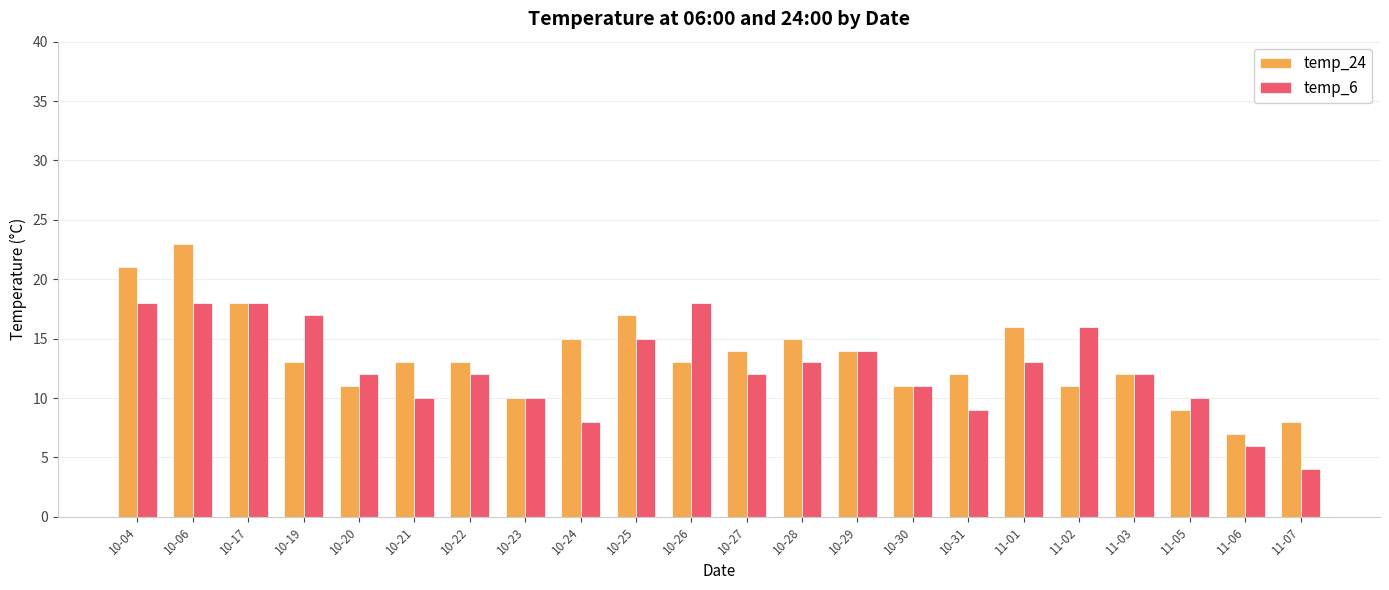

Rank the series by their maximum value, from highest to lowest.

temp_24, temp_6